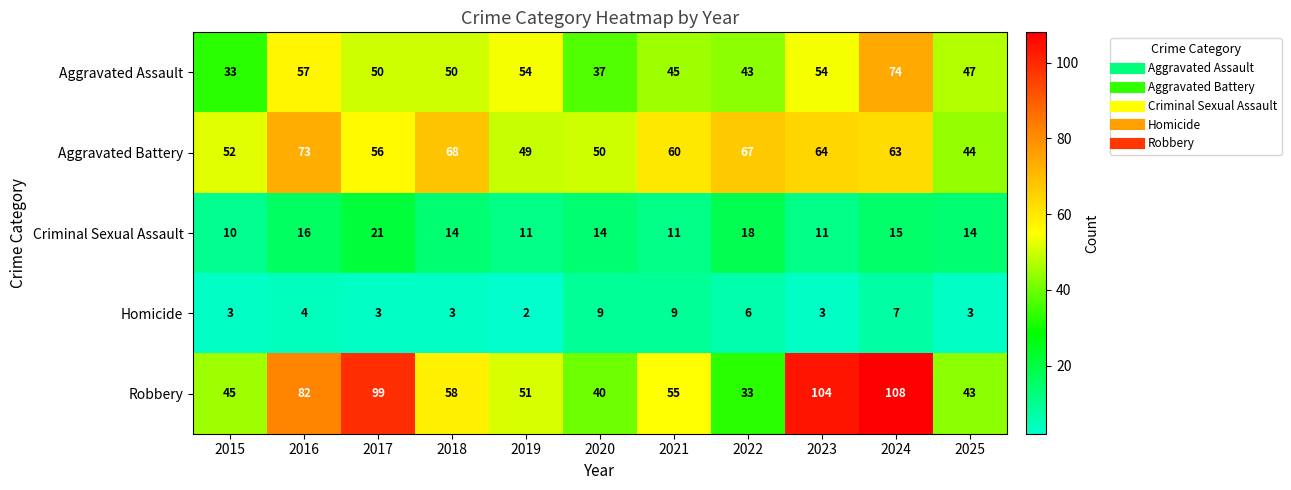

Rank the series at 2025 from lowest to highest value.

Homicide, Criminal Sexual Assault, Robbery, Aggravated Battery, Aggravated Assault